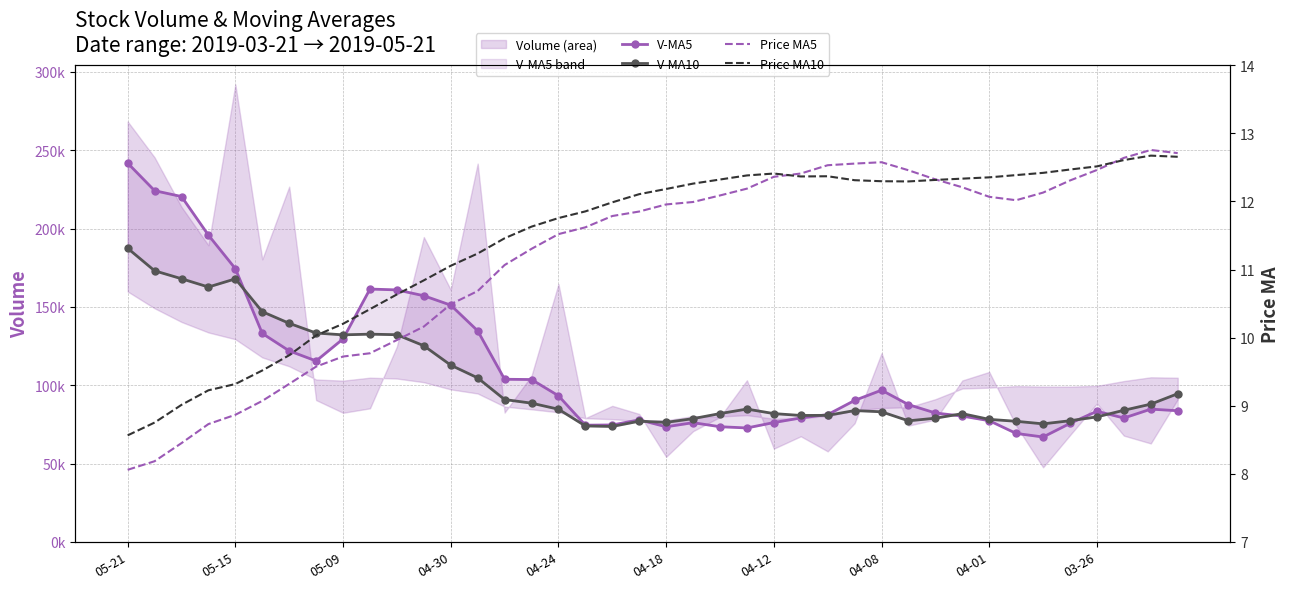

What is the maximum value shown in the chart?

241783.0